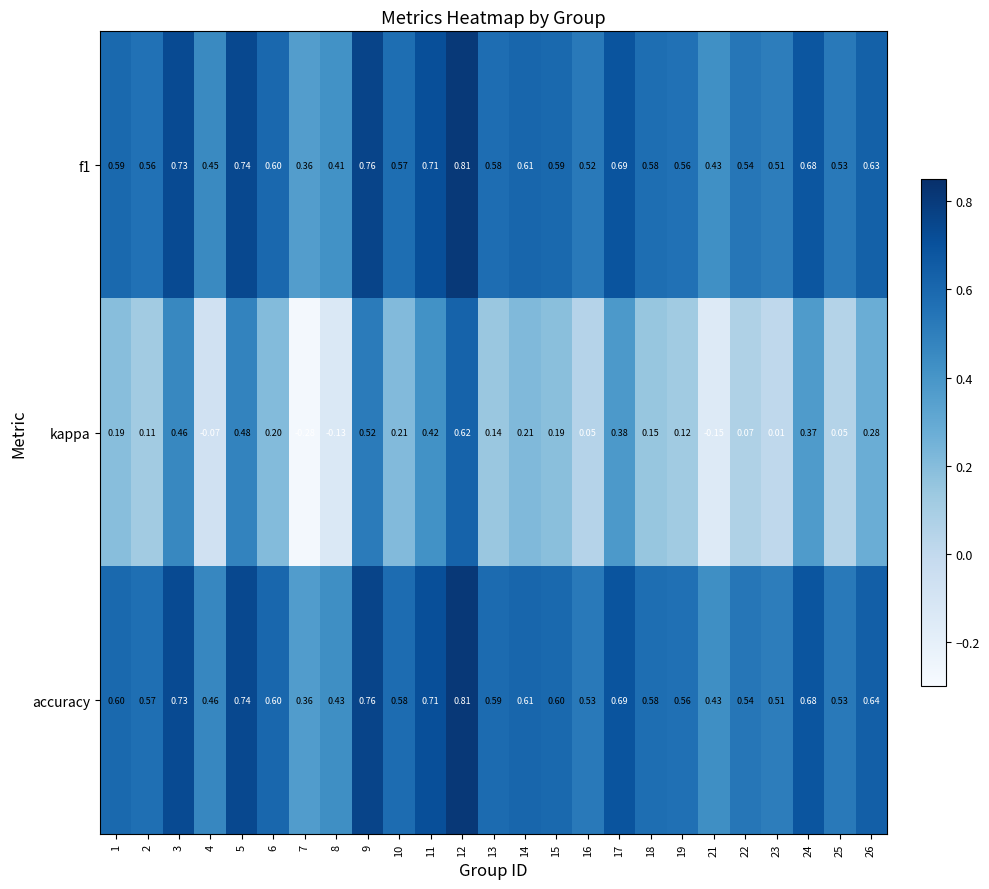

Which series changed the most between 2 and 8?

kappa